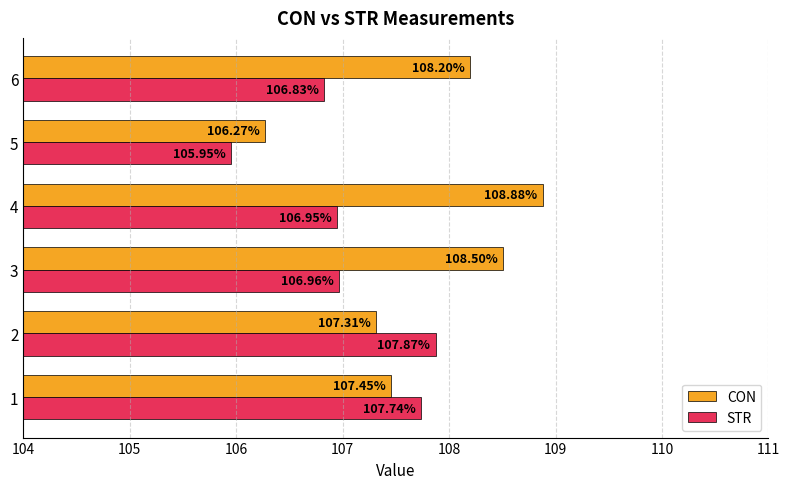

What is the greatest value displayed?

108.9